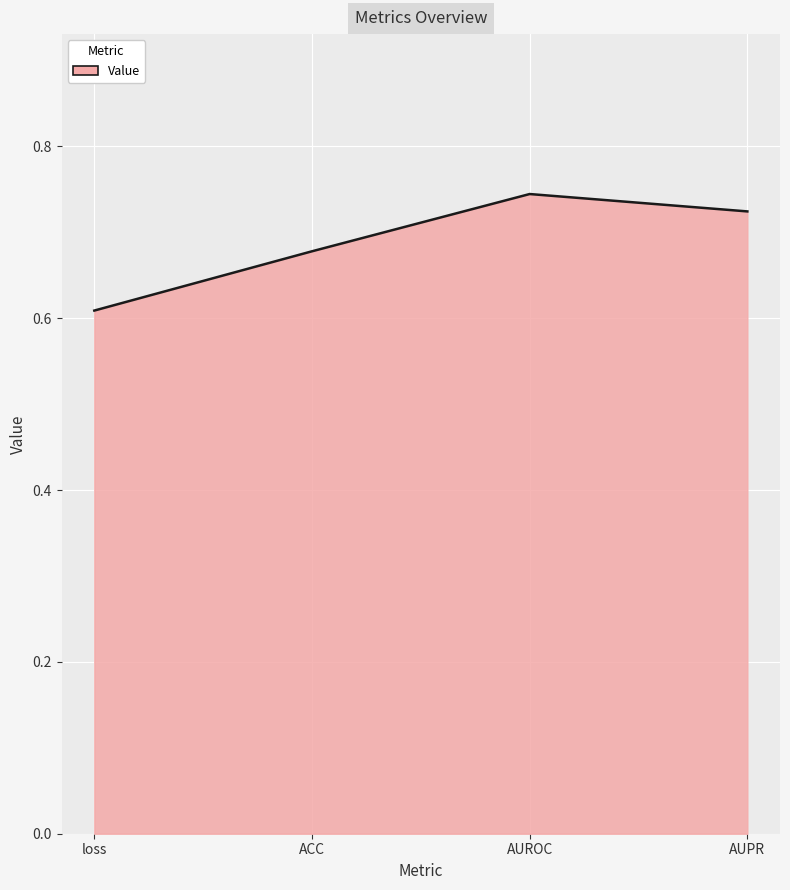

How many categories are shown in the chart?

4